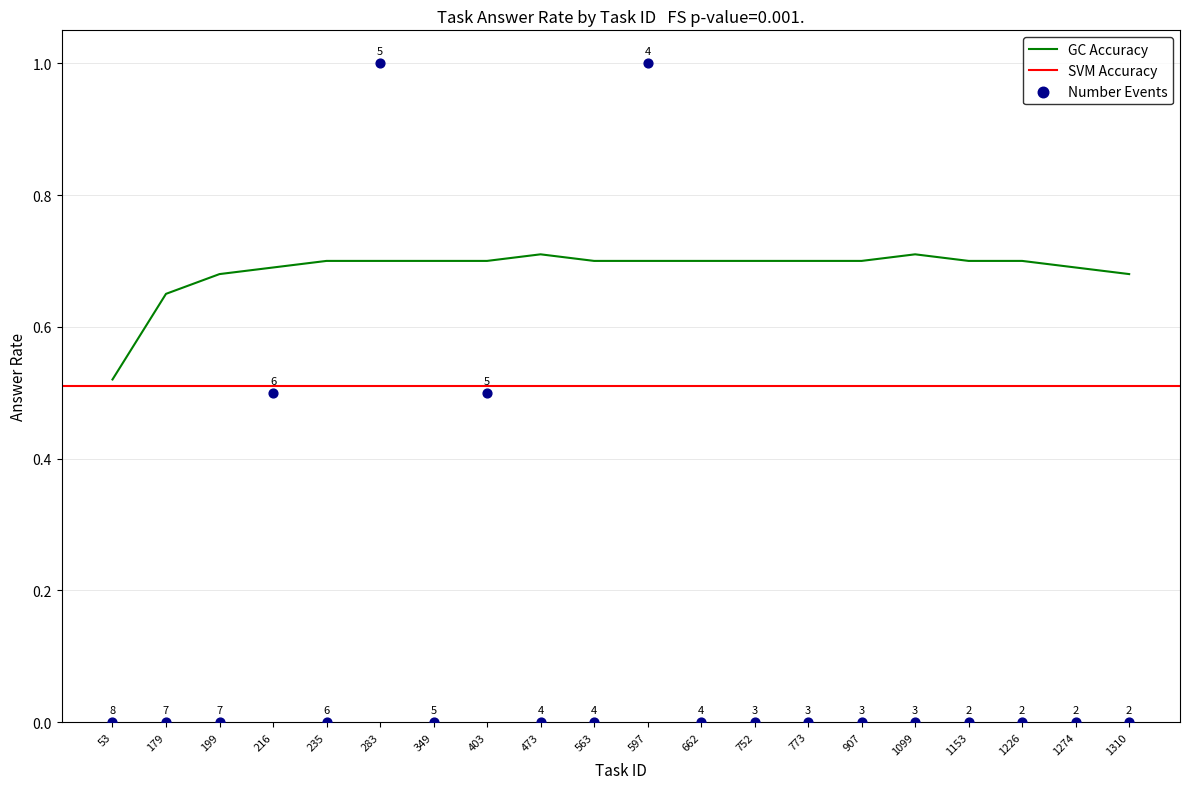

Between 1153 and 907, which is larger?

1153